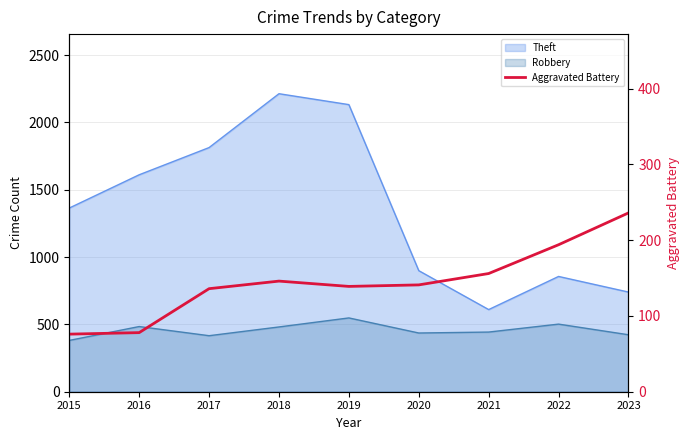

List the labels in order of value, largest first.

2023, 2022, 2021, 2018, 2020, 2019, 2017, 2016, 2015